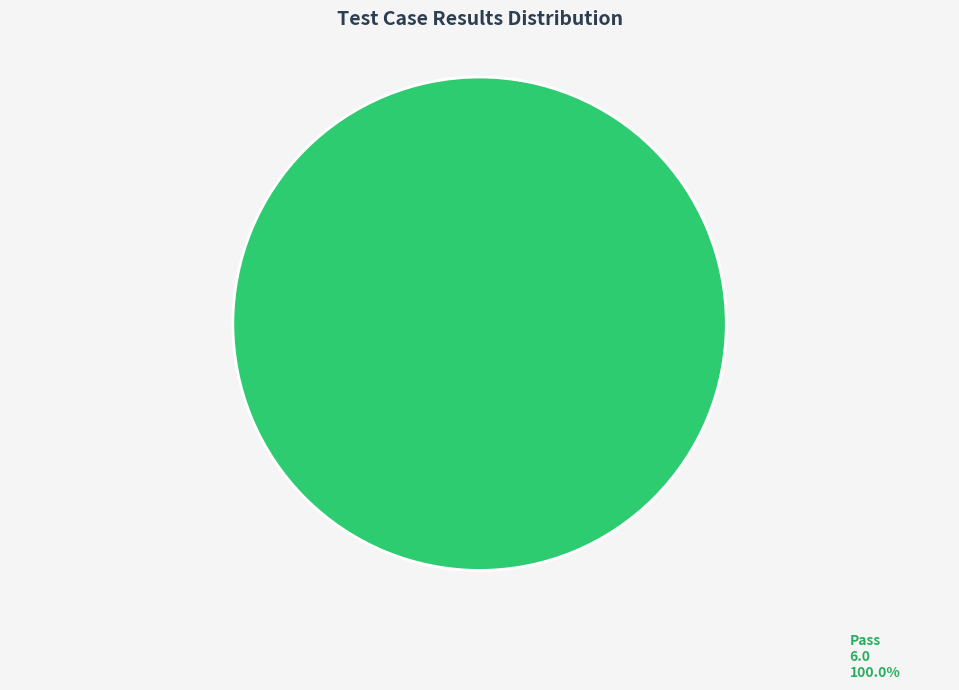

Rank the categories by value from lowest to highest.

Pass